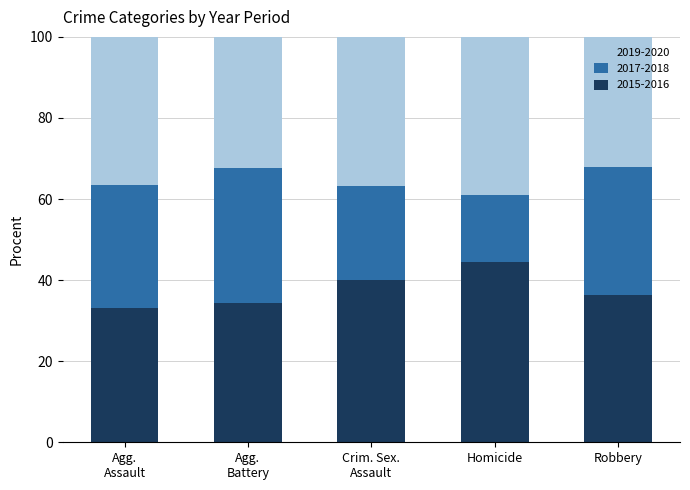

What is the sum of all 2015-2016 values?

188.3